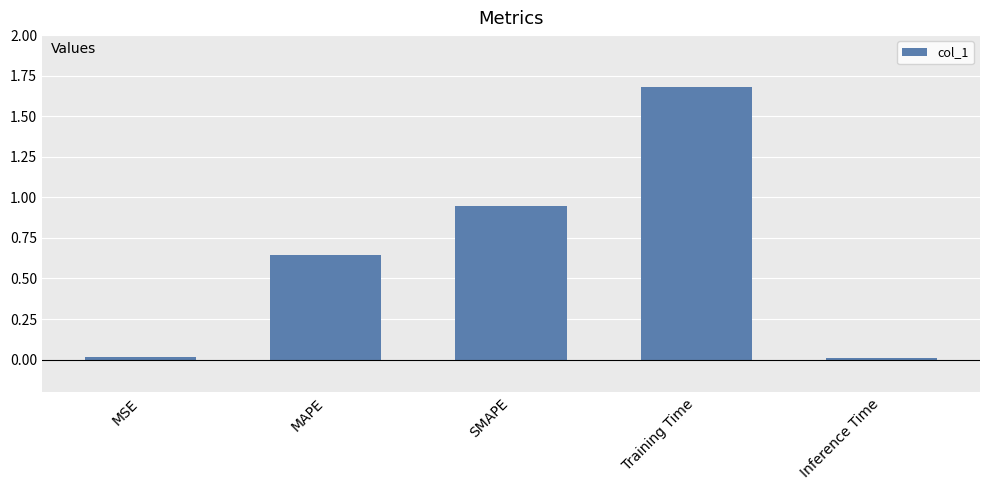

What is the label of the 1st bar from the left?

MSE